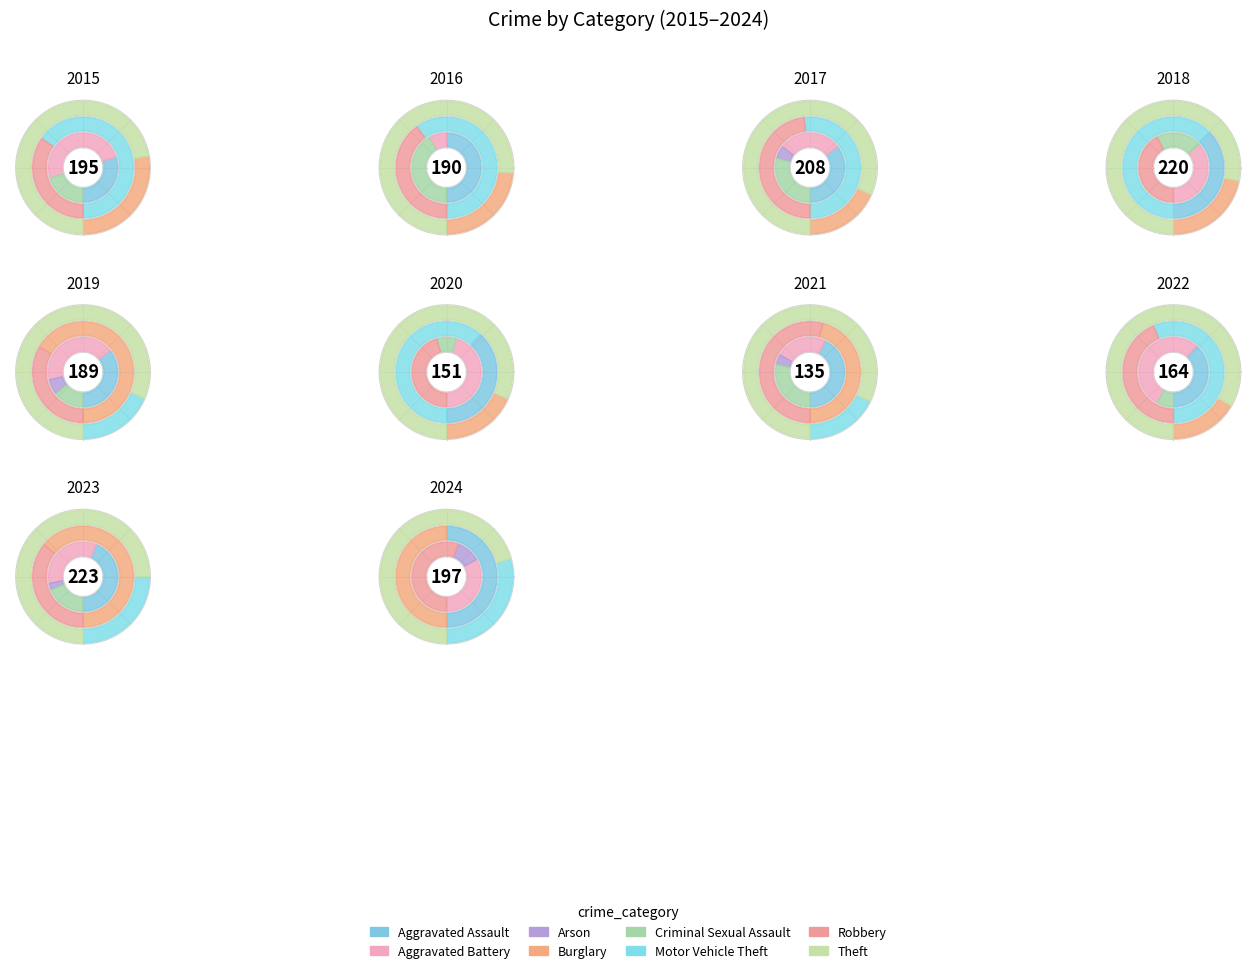

Which category has the smallest portion of the pie?

Arson